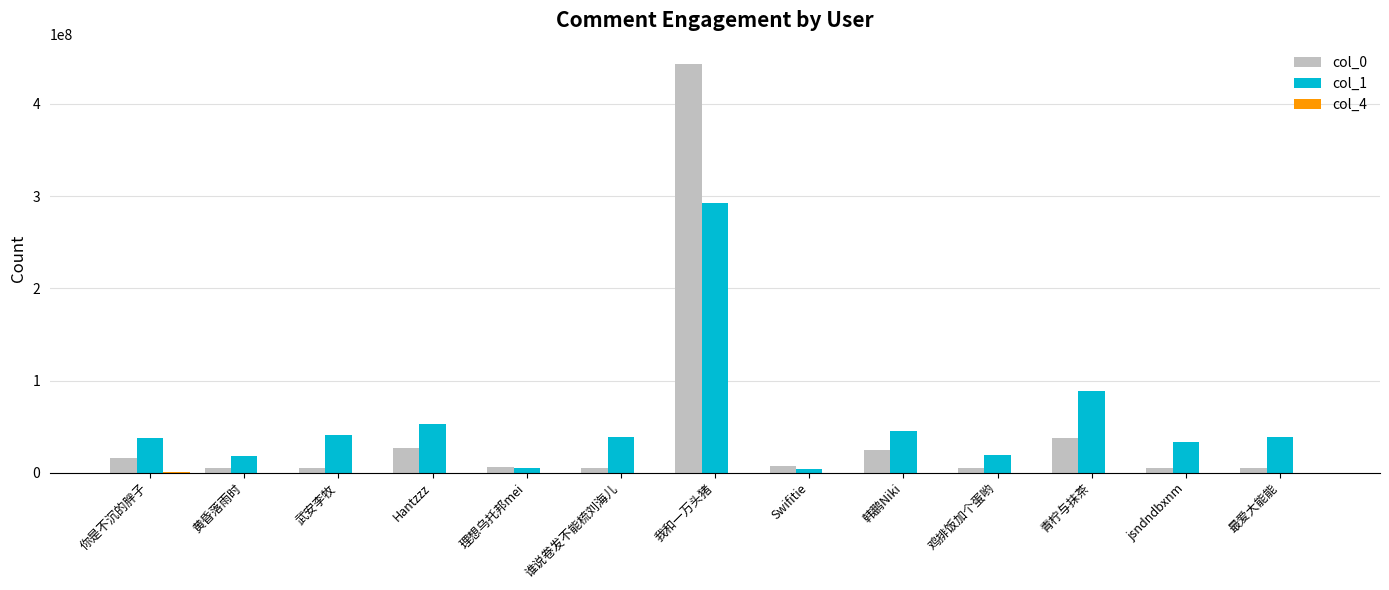

At which category is the sum across all series the highest?

我和一万头猪